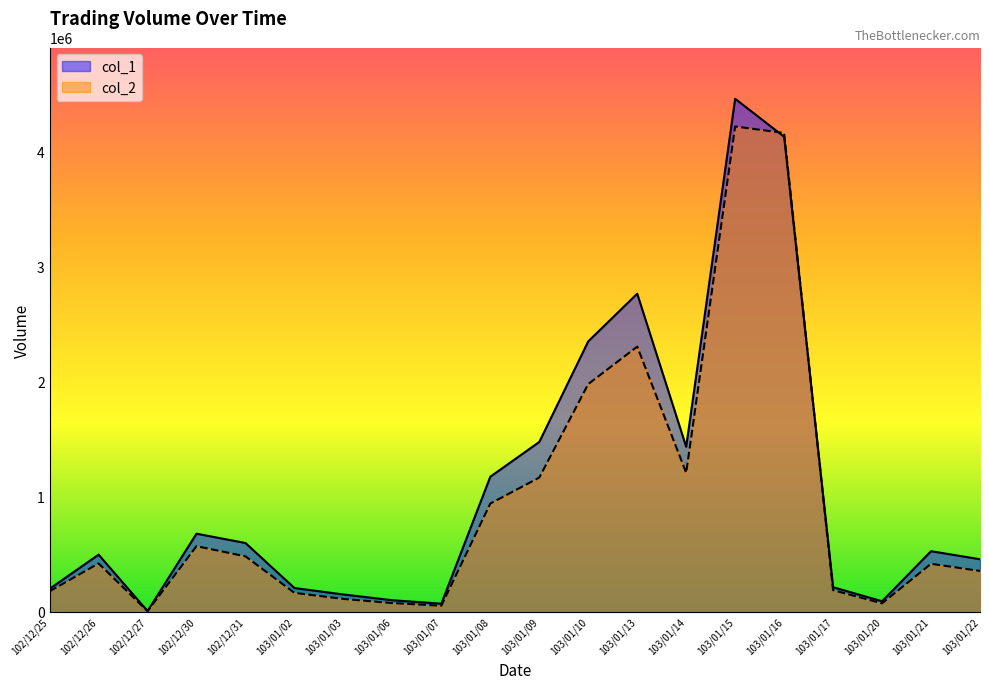

The value of col_1 at 103/01/16 is 4125000. True or false?

True